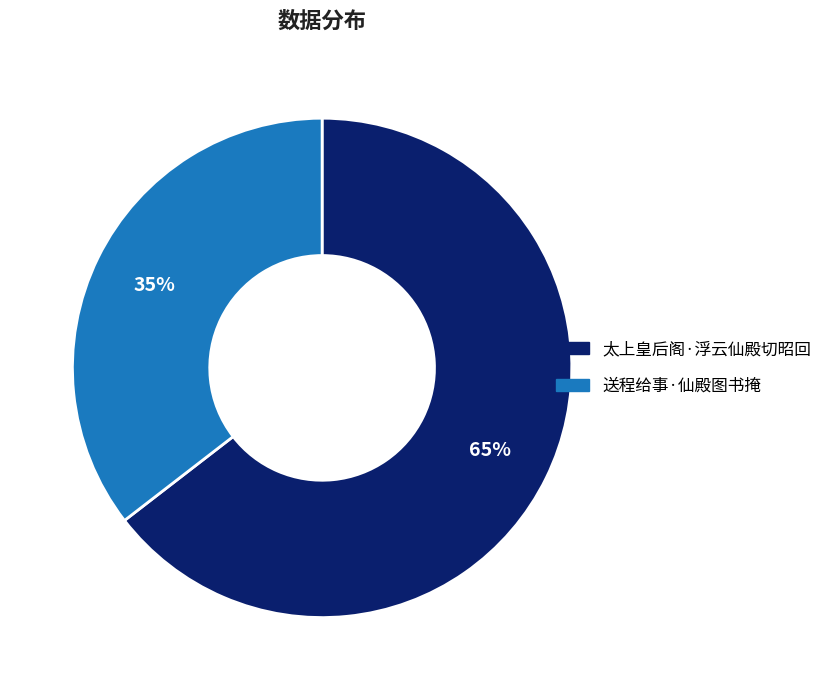

Is there a majority slice in this chart?

Yes